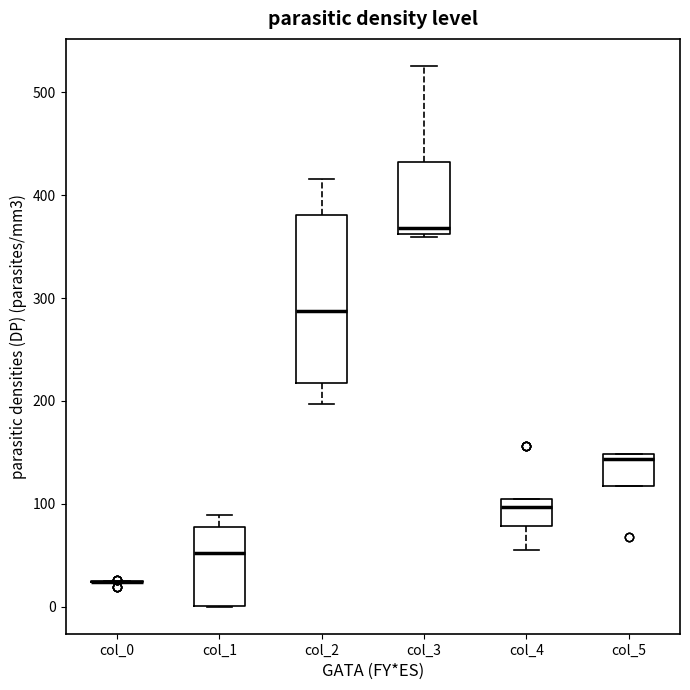

Reading left to right, transcribe this box plot: for each box, give where its median line is, the range the box spans, and where its two whiskers end, as read against the y-axis. The values are not printed on the chart, so give them approximately, as read against the axis.

col_0: box collapsed to a line at 20, whiskers 20 to 20
col_1: median 50, box 0 to 80, whiskers 0 to 90
col_2: median 290, box 220 to 380, whiskers 200 to 420
col_3: median 370, box 360 to 430, whiskers 360 to 530
col_4: median 100 (just below the box's upper edge), box 80 to 100, whiskers 60 to 100
col_5: median 140, box 120 to 150, whiskers 120 to 150